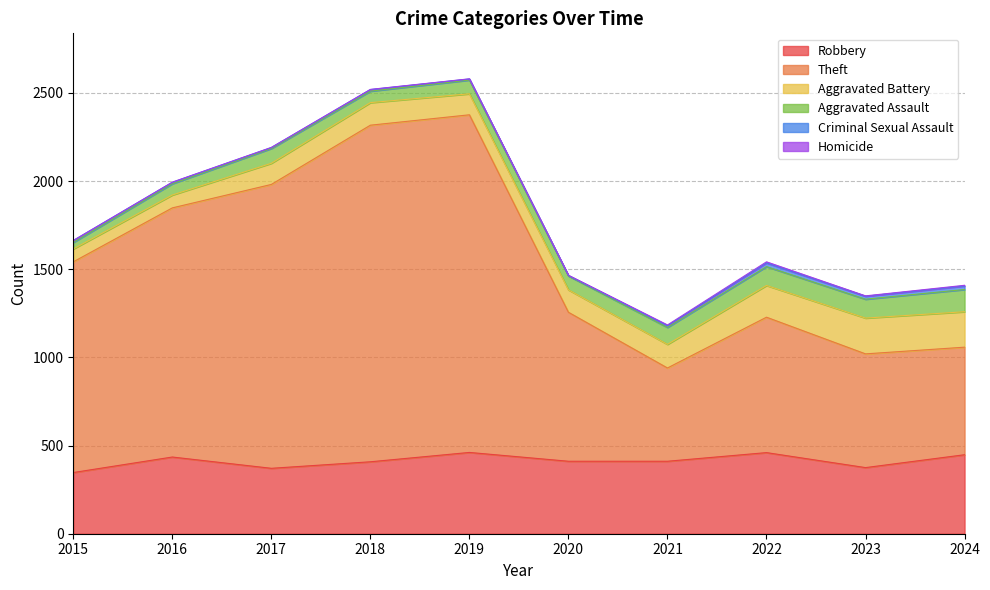

True or false: Aggravated Assault and Theft intersect in this chart.

False